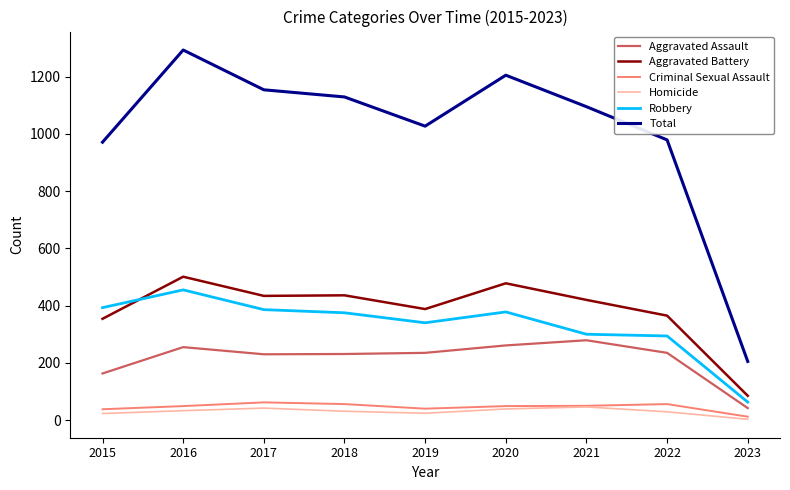

True or false: Homicide has a value of 23 at 2015.

True